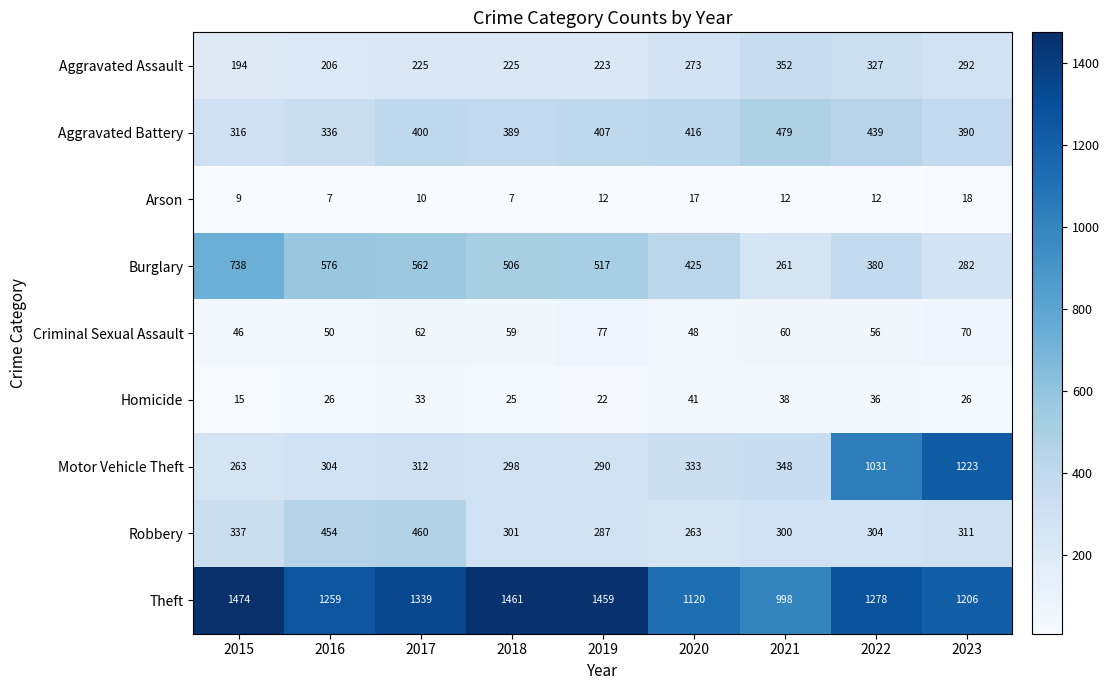

At how many categories does at least one series exceed 1132?

7